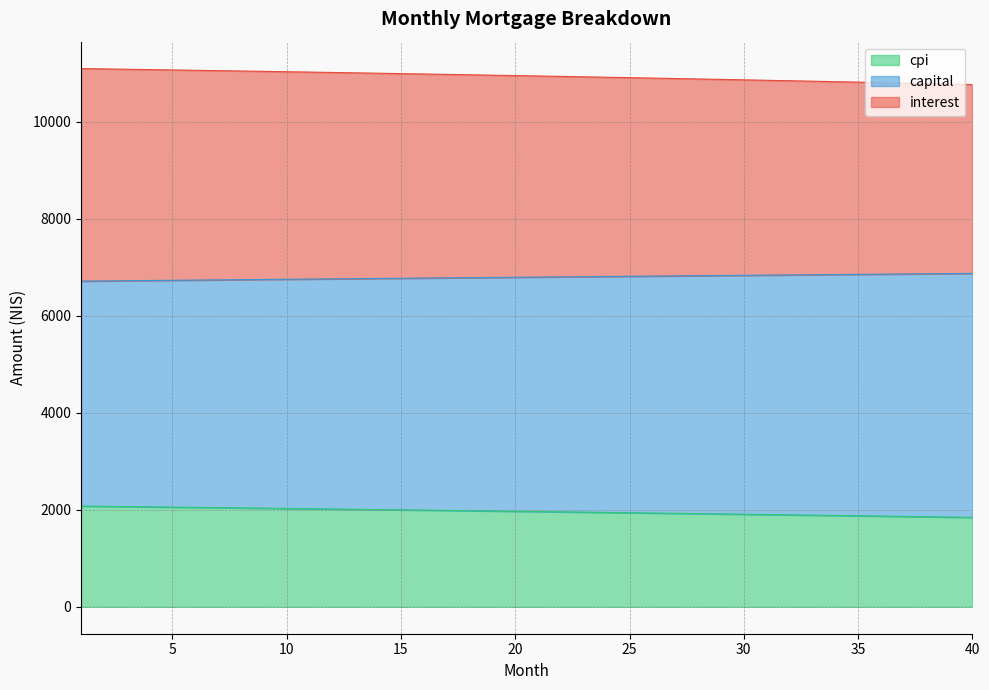

Which label corresponds to the smallest value in the chart?

40